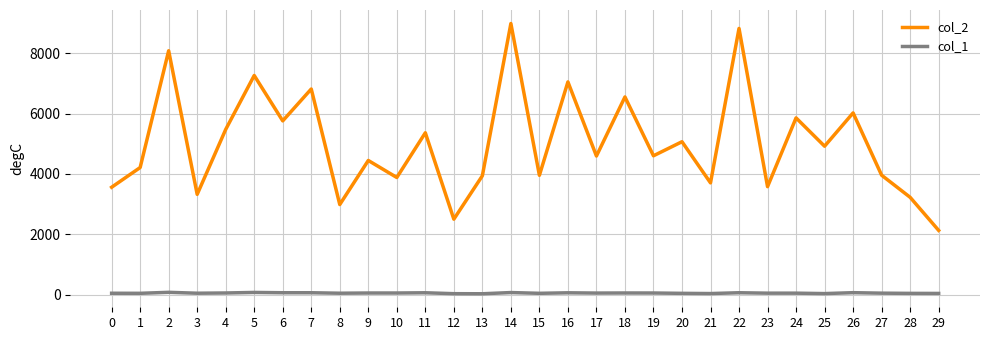

Is the value of col_1 at 6 greater than the value of col_2 at 11?

No